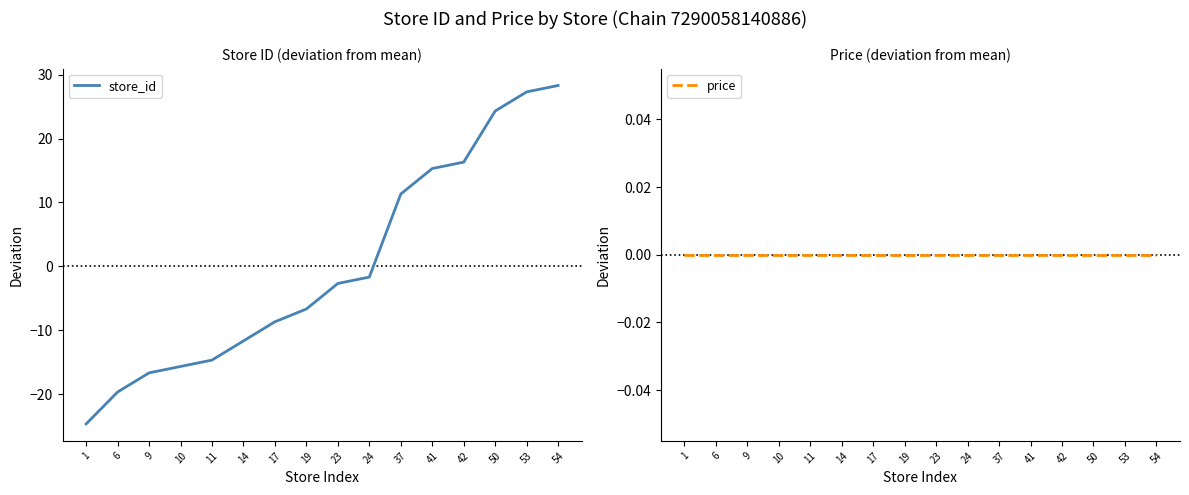

What is the value of the store_id point at the 6th from the left?

-11.7